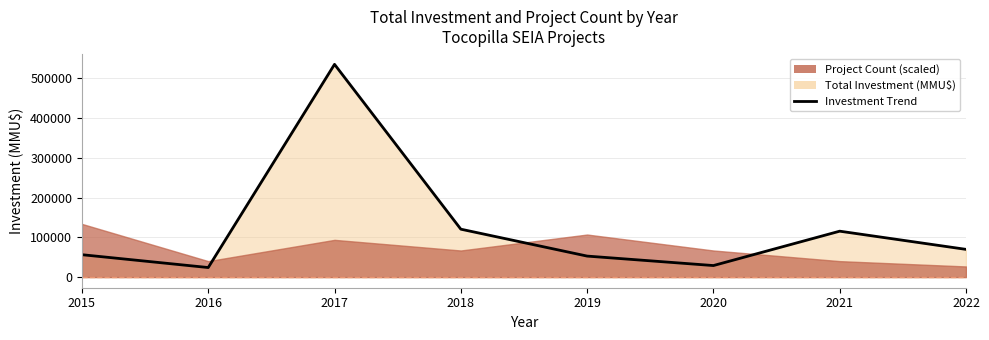

Is it true that the value at 2017 is 534980?

True